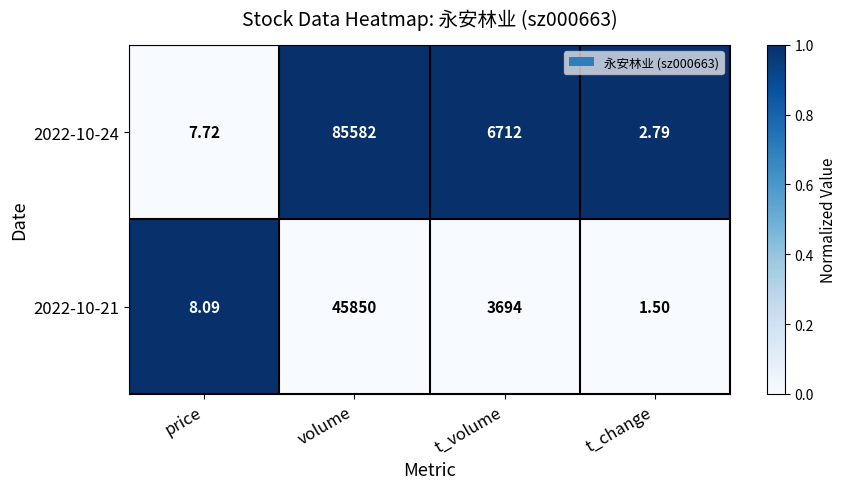

Which category has the lowest value in the 2022-10-21 series?

t_change